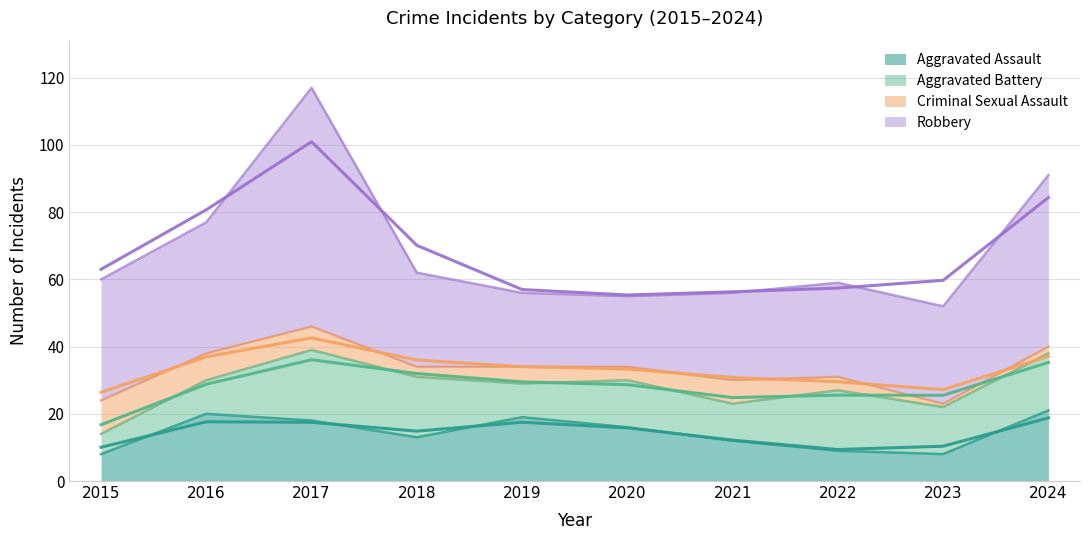

The value of Aggravated Assault at 2023 is 4. True or false?

False